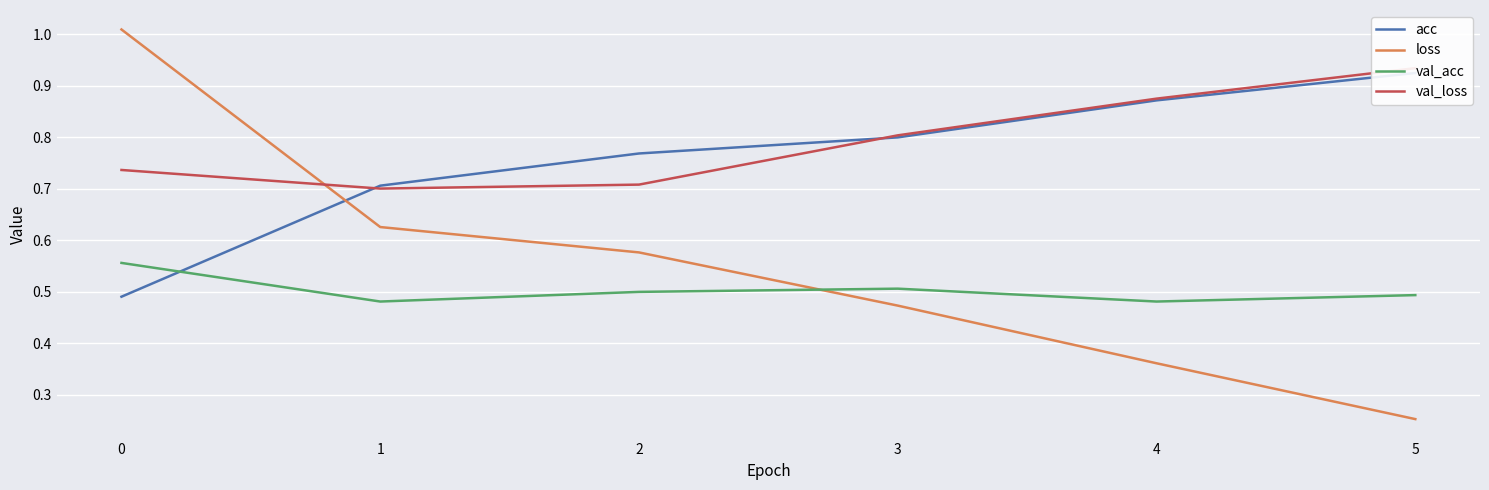

True or false: val_acc and val_loss intersect in this chart.

False